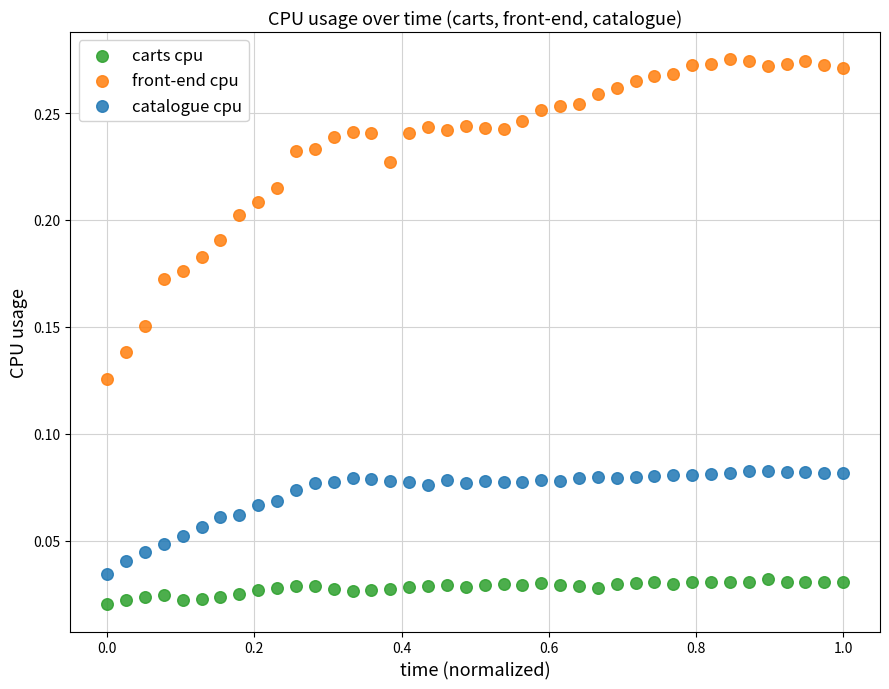

Across all data points, what is the range of X values (max minus min)?

1.0